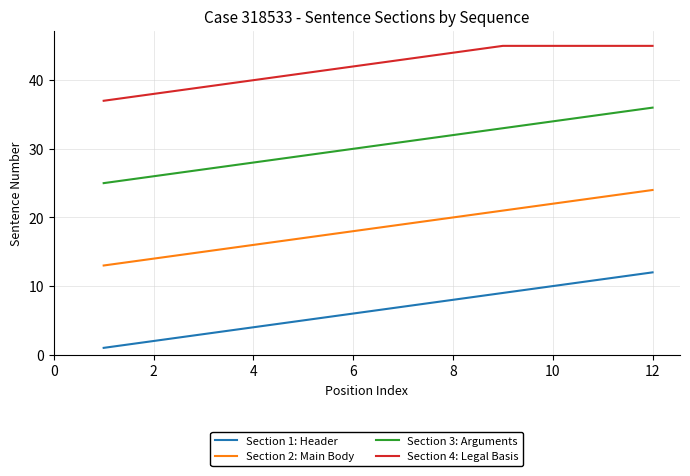

How many lines are shown in the chart?

4